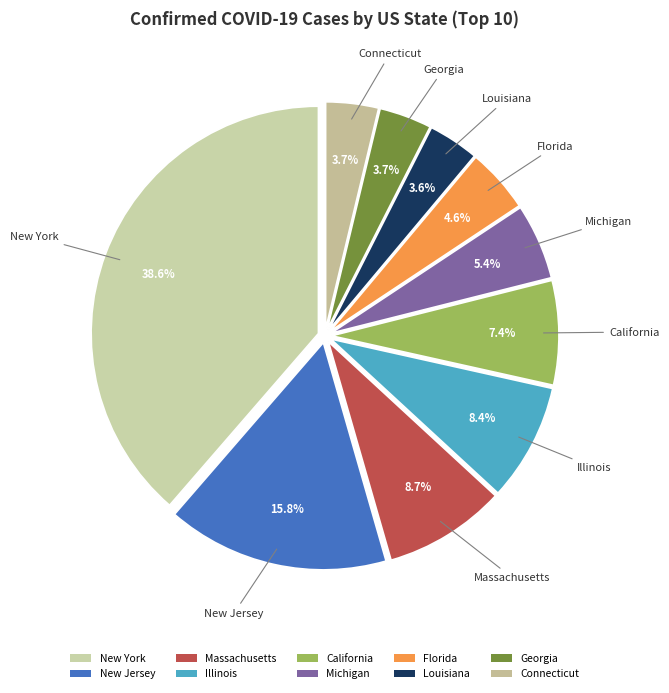

Is Illinois the majority of the pie?

No